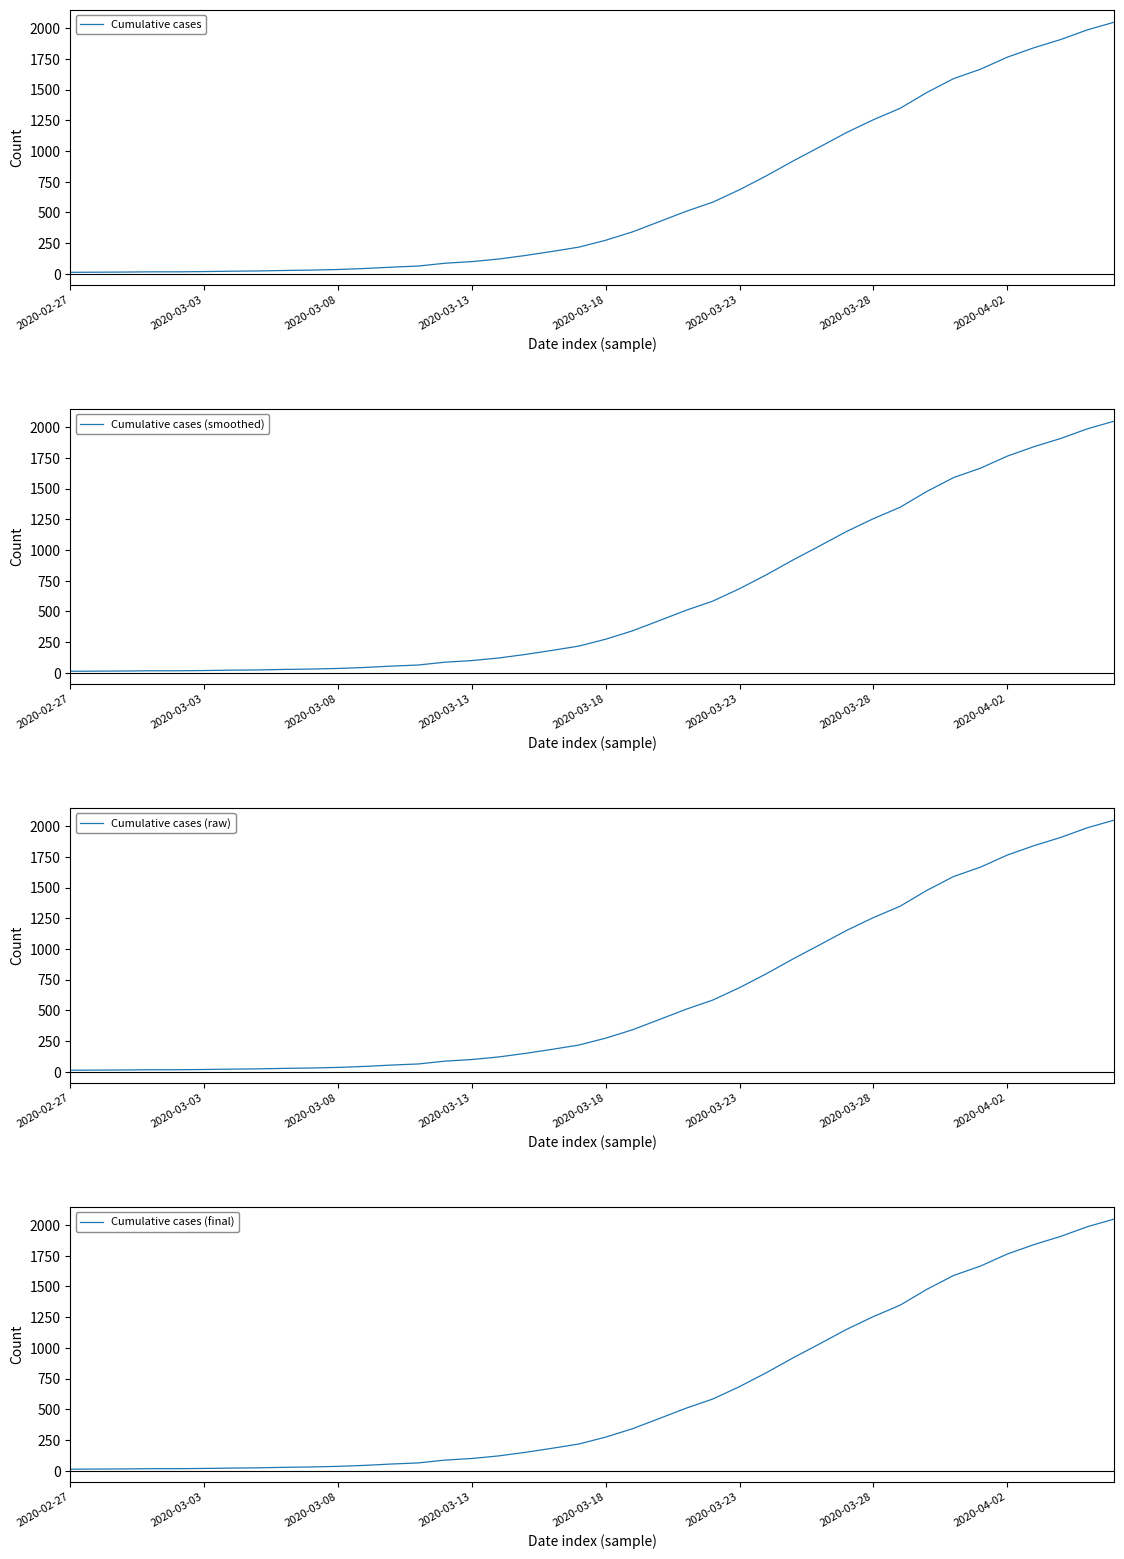

True or false: Cumulative cases and Cumulative cases (smoothed) intersect in this chart.

False